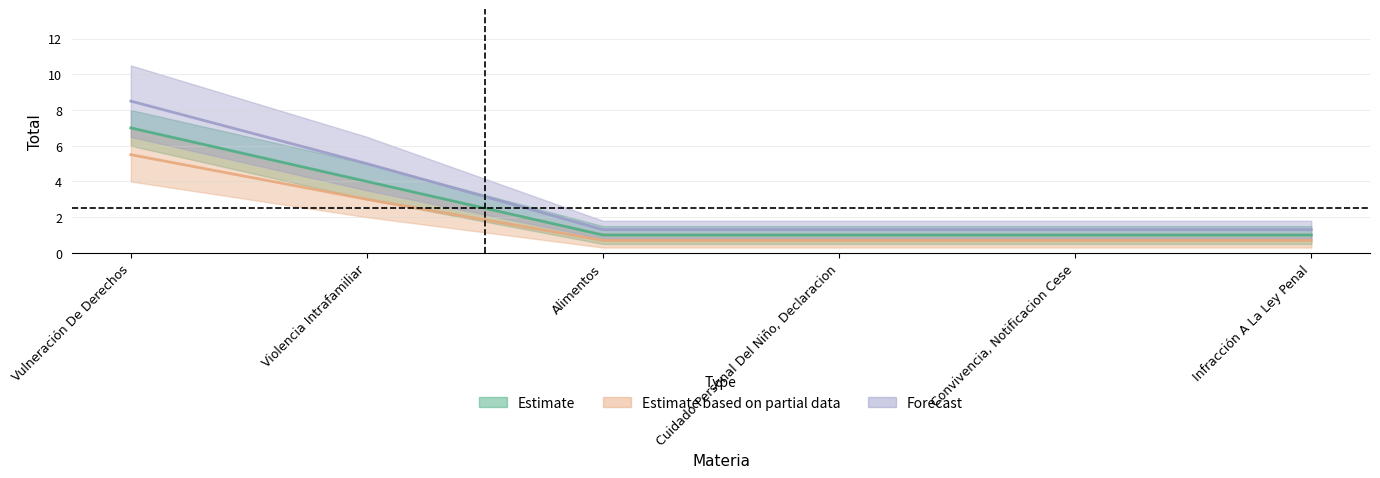

What is the minimum value shown in the chart?

0.7